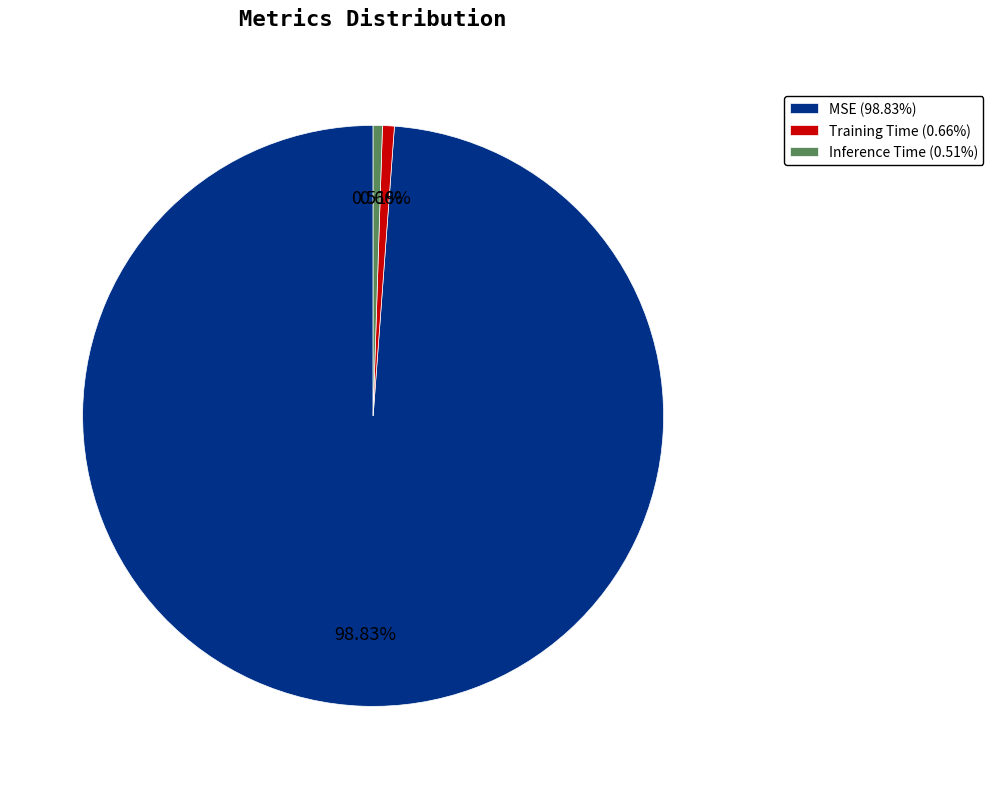

What is the largest slice in the pie chart?

MSE